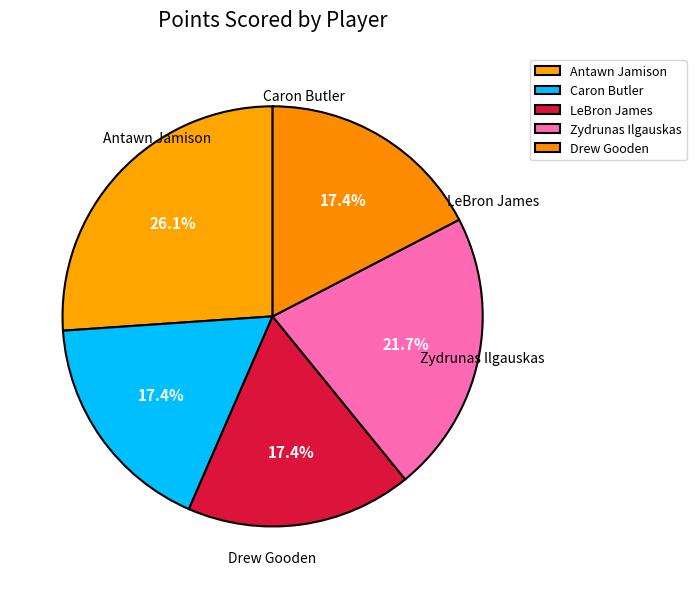

Count the number of slices in the pie.

5